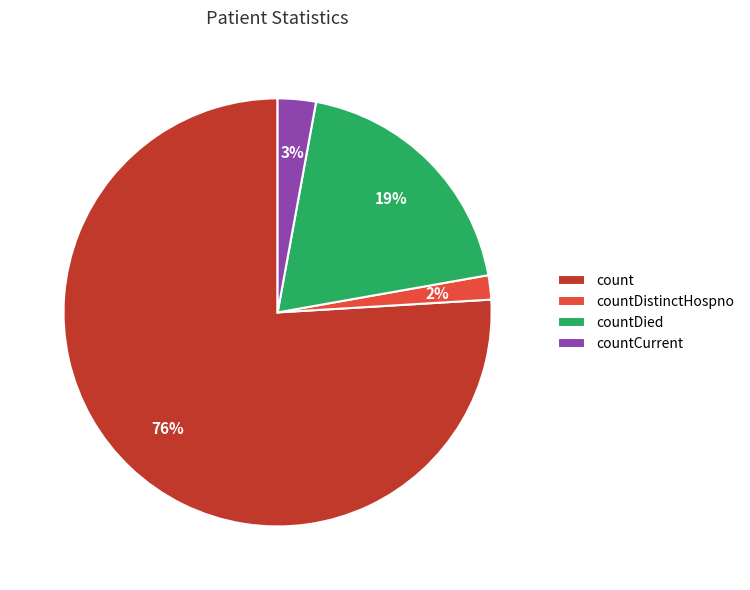

To the nearest percent, what is the combined percentage of countDistinctHospno and countCurrent?

5%